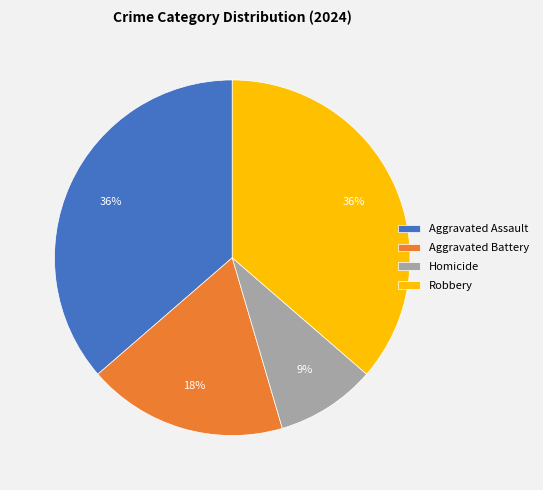

What percentage is the Aggravated Battery slice, to the nearest percent?

18%